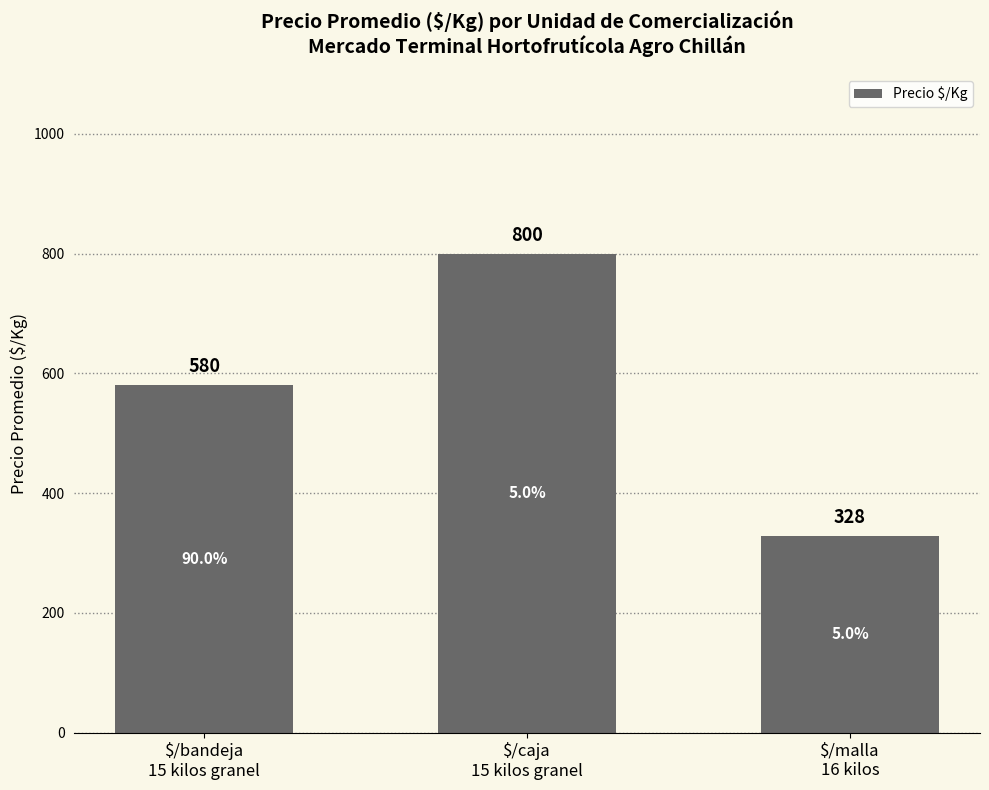

What is the minimum value shown in the chart?

328